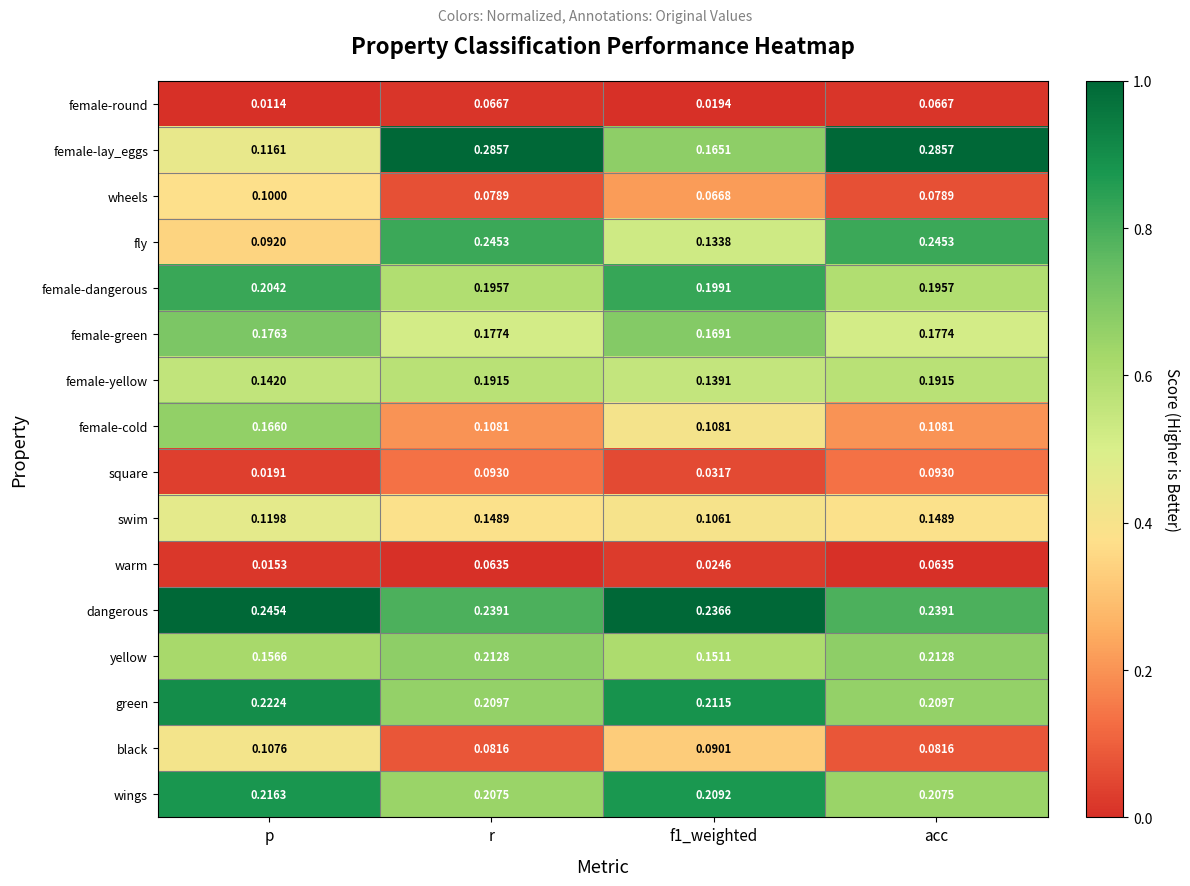

Which series has the largest total across all categories?

dangerous